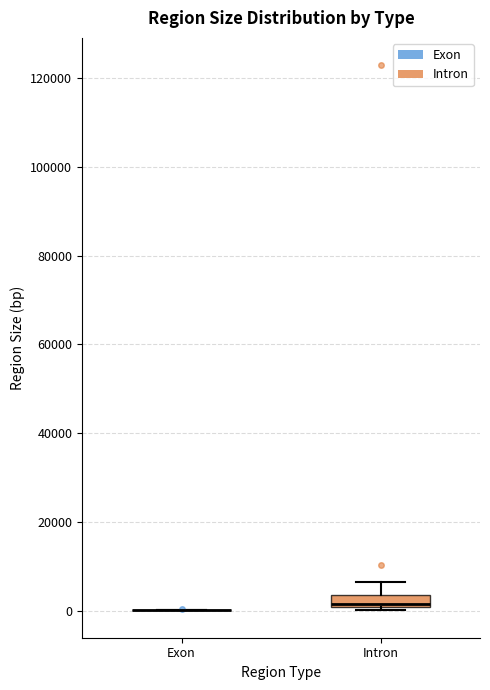

Comparing the boxes themselves (not the whiskers), which one is the tallest?

Intron